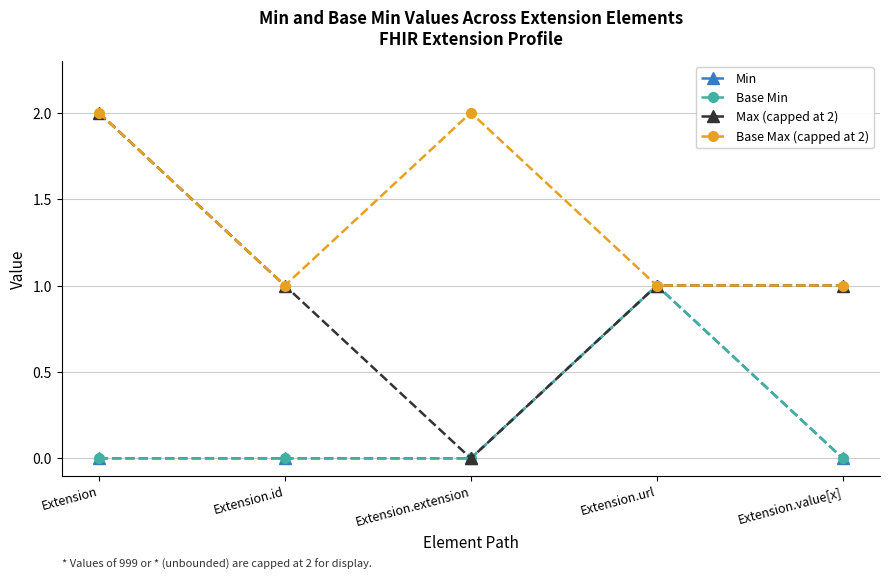

Which series has the largest total across all categories?

Base Max (capped at 2)